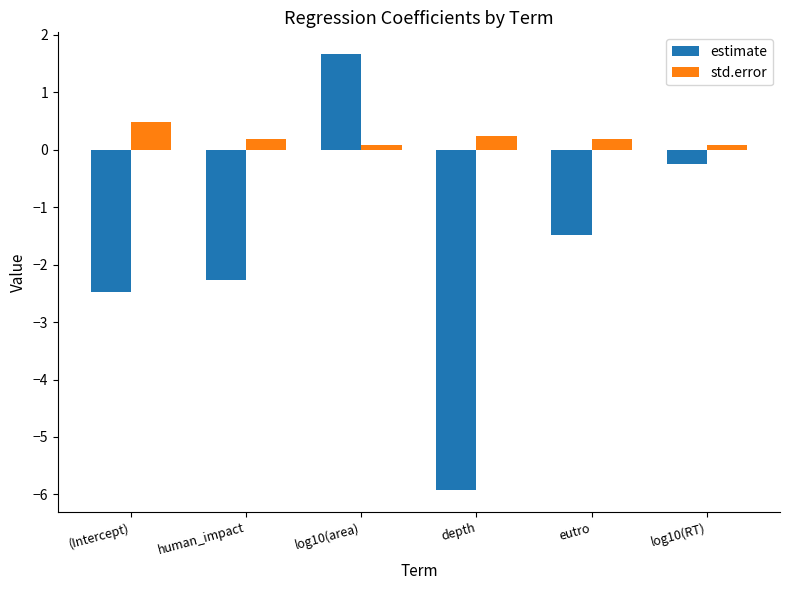

Rank the series at log10(area) from highest to lowest value.

estimate, std.error